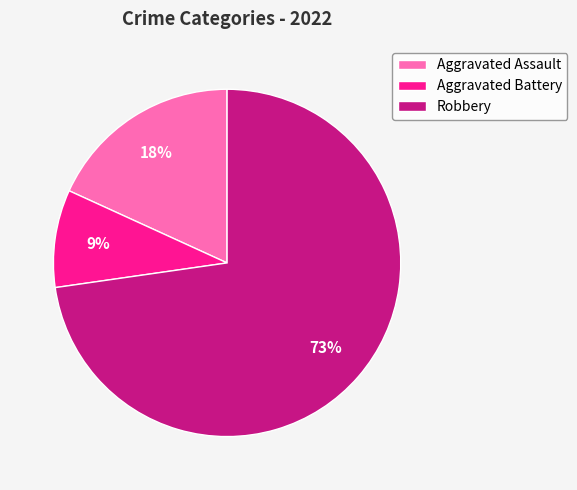

To the nearest percent, what is the combined percentage of Robbery and Aggravated Battery?

82%